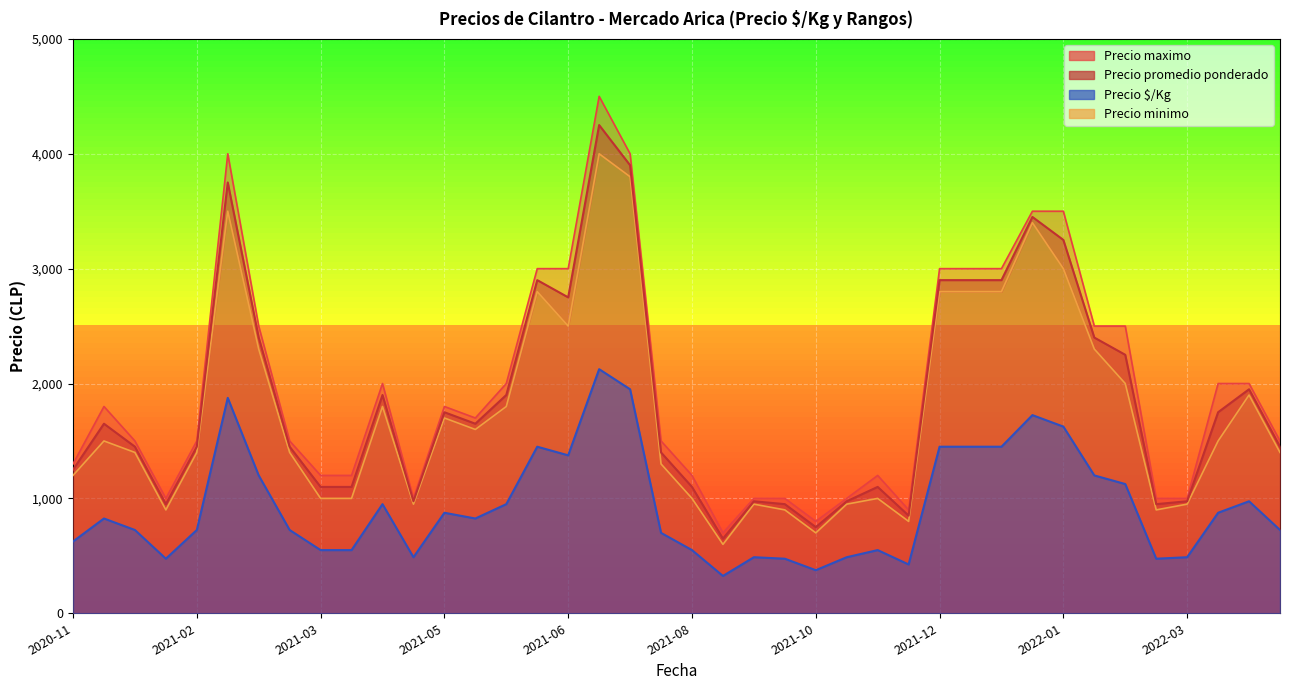

Rank the series at 2021-03-23 from lowest to highest value.

Precio $/Kg, Precio minimo, Precio promedio ponderado, Precio maximo